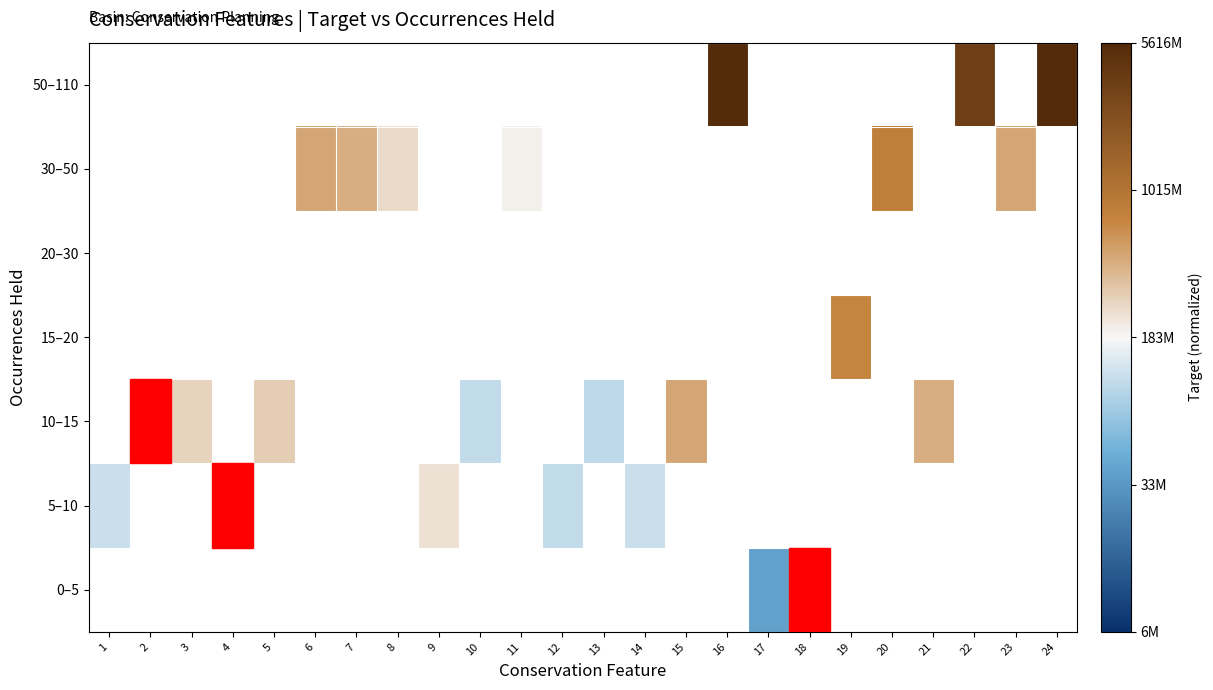

How many positive values does the 5–10 series have?

5